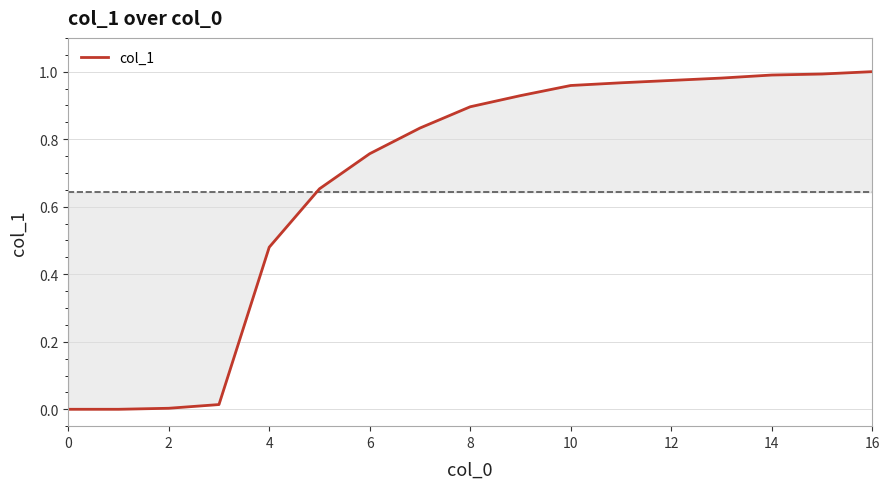

Is this an area chart (filled region under the line)?

Yes